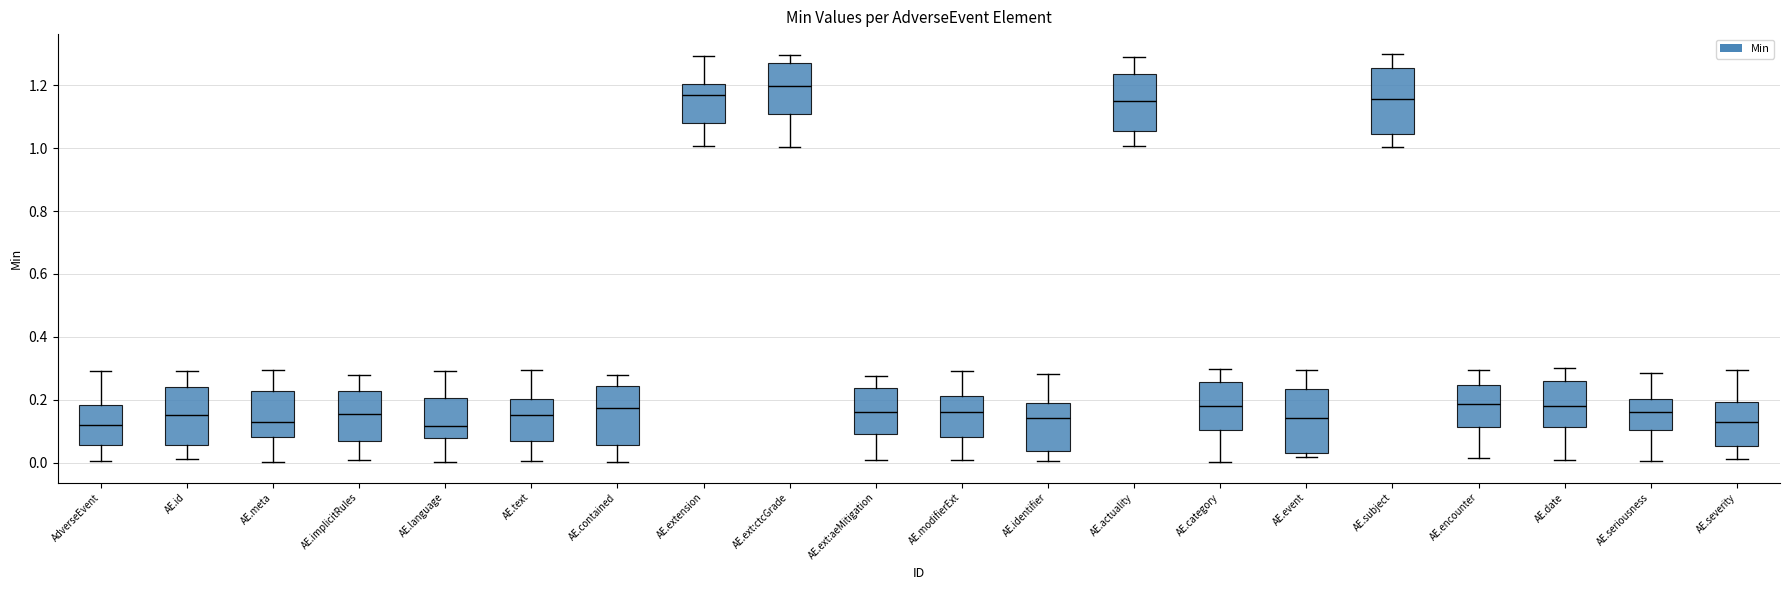

Which box's median line is the highest?

AE.ext:ctcGrade